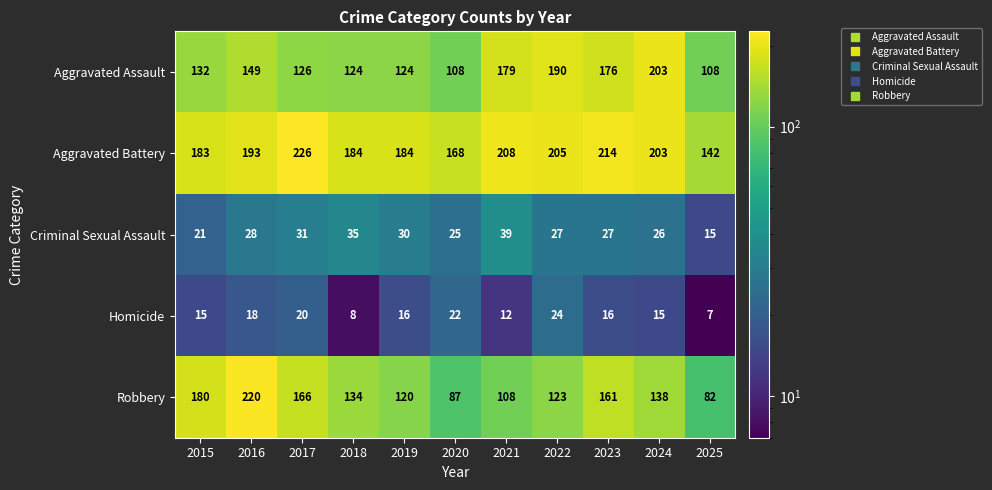

The Robbery series shows 108 at 2021. True or false?

True